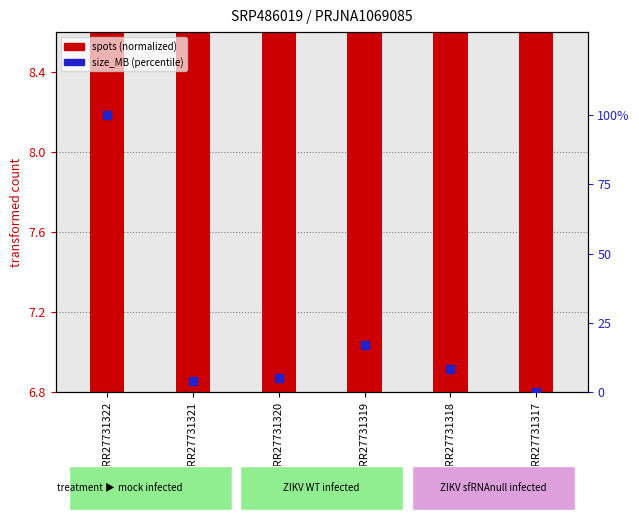

Which has a higher value, SRR27731322 or SRR27731319?

SRR27731322